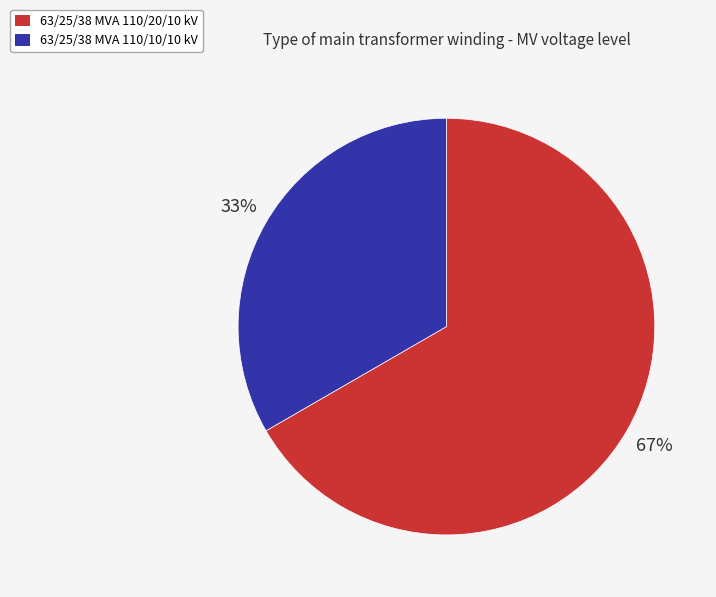

Which has a higher value, 63/25/38 MVA 110/20/10 kV or 63/25/38 MVA 110/10/10 kV?

63/25/38 MVA 110/20/10 kV